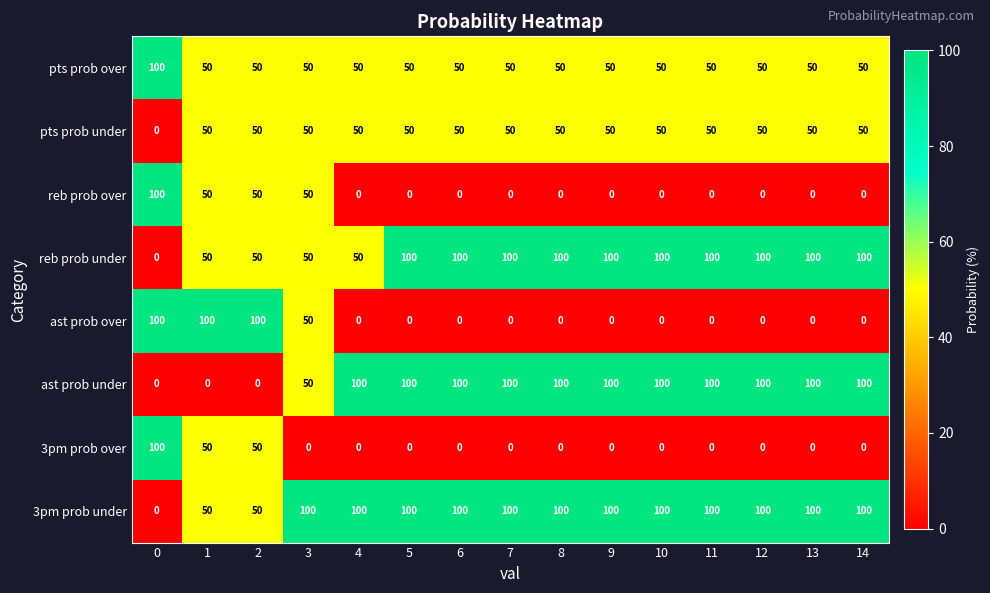

What is the average value of the 3pm prob under series?

87